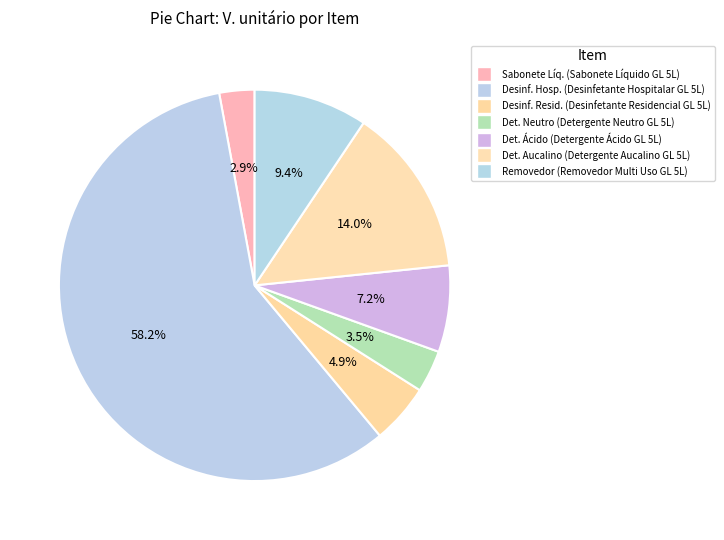

How many segments does this pie chart have?

7